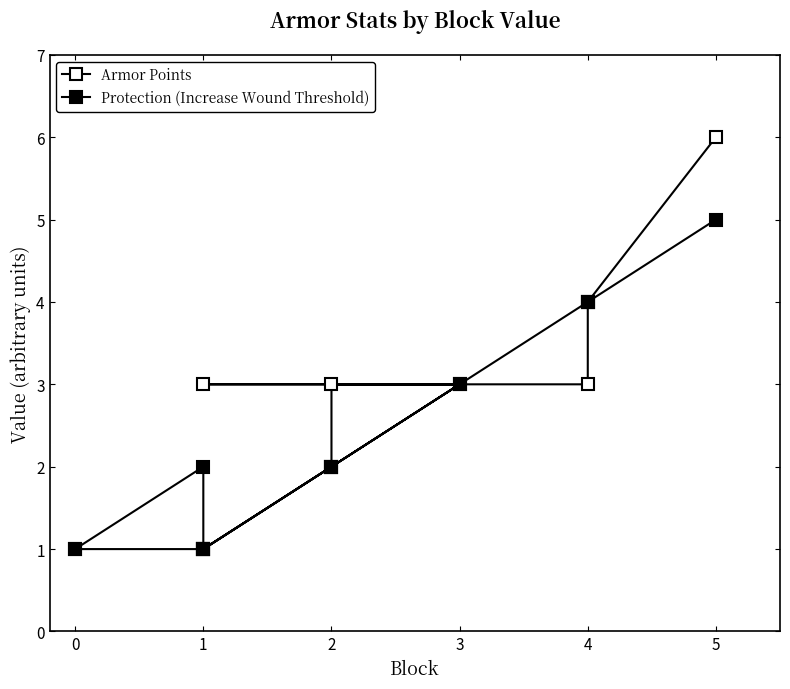

What is the label of the 10th point from the right?

−1